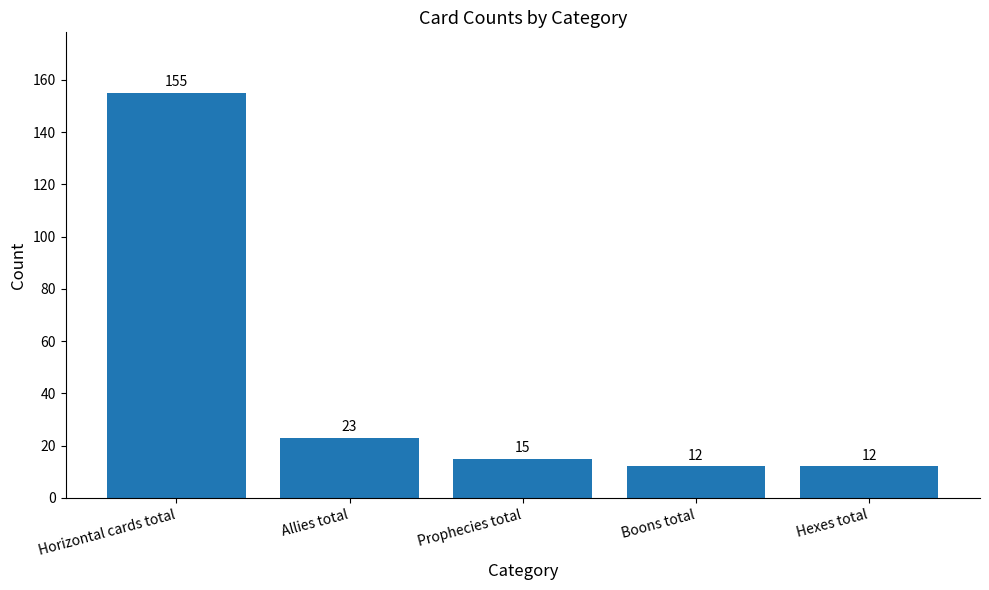

Is it true that the value at Horizontal cards total is 231?

False